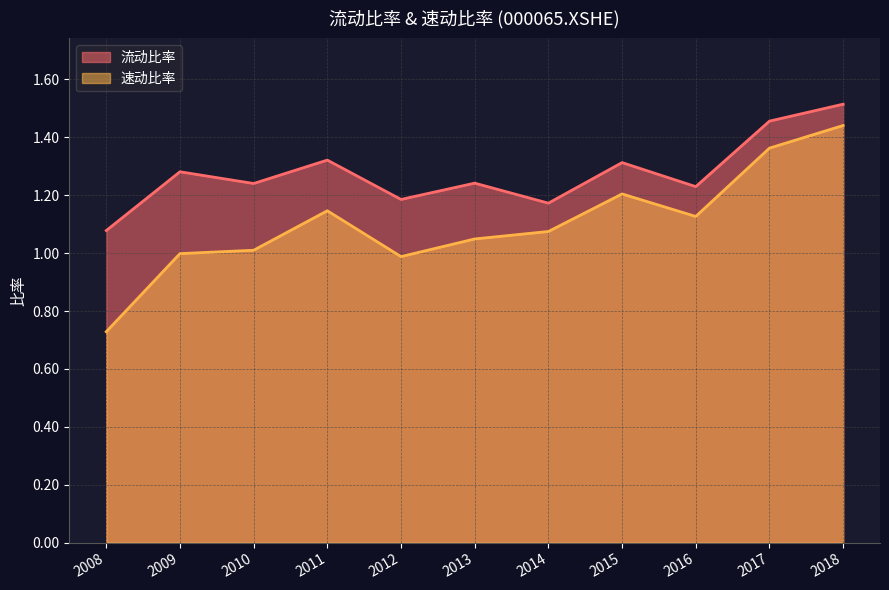

Rank the categories by 流动比率 value from highest to lowest.

2018, 2017, 2011, 2015, 2009, 2013, 2010, 2016, 2012, 2014, 2008